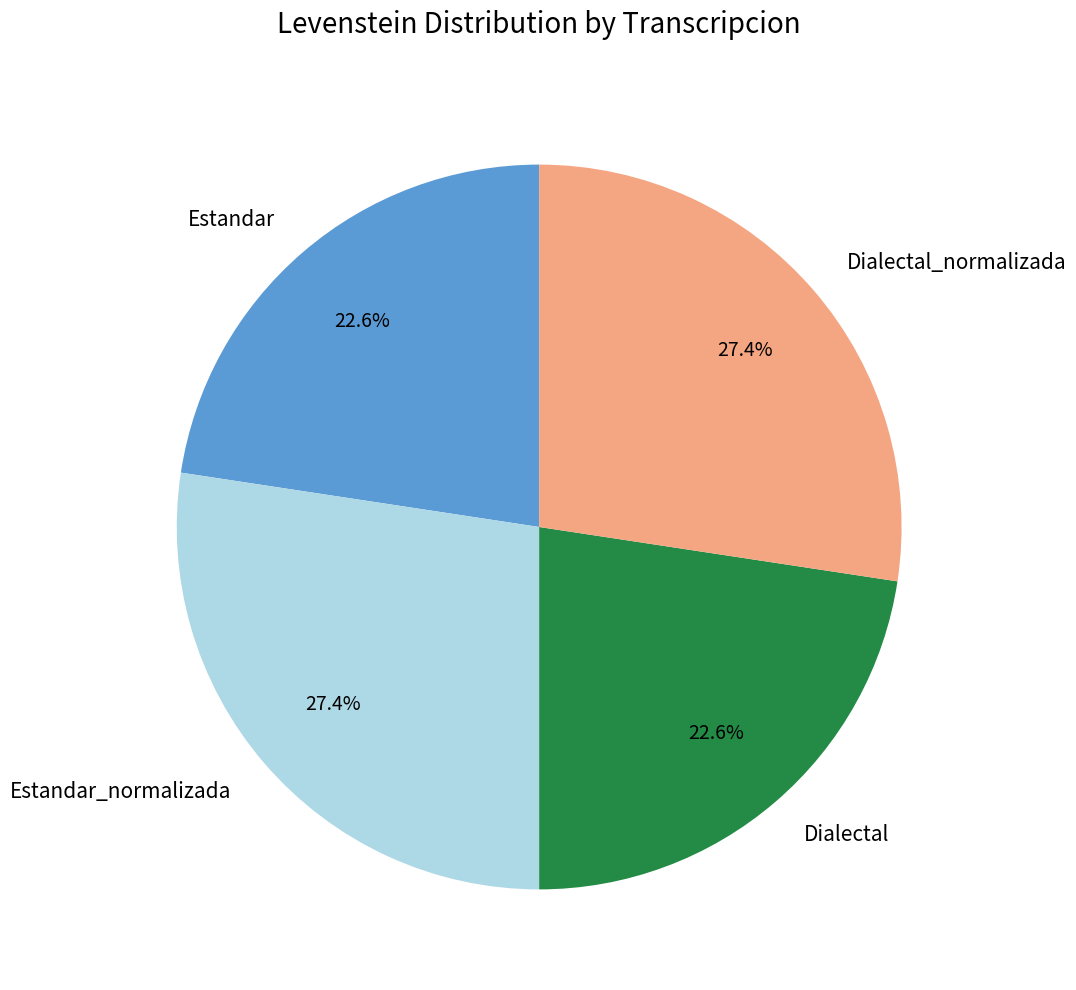

What percentage is the Dialectal slice, to the nearest percent?

23%